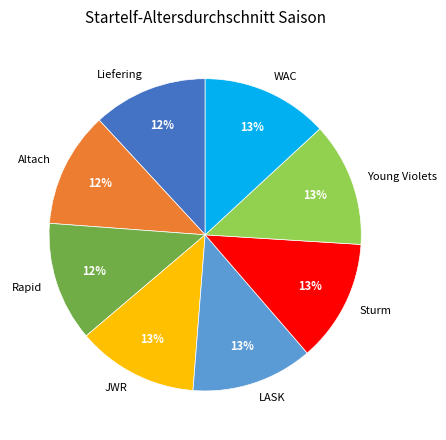

Is it true that JWR is 20% of the pie?

False